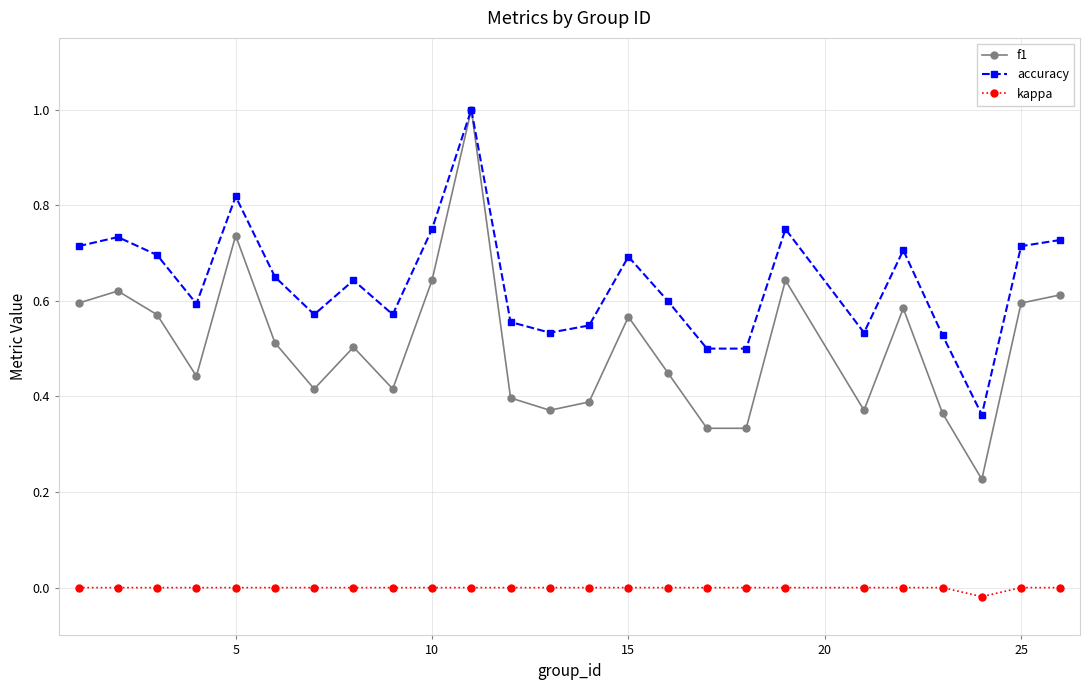

True or false: accuracy and kappa cross at least once.

False